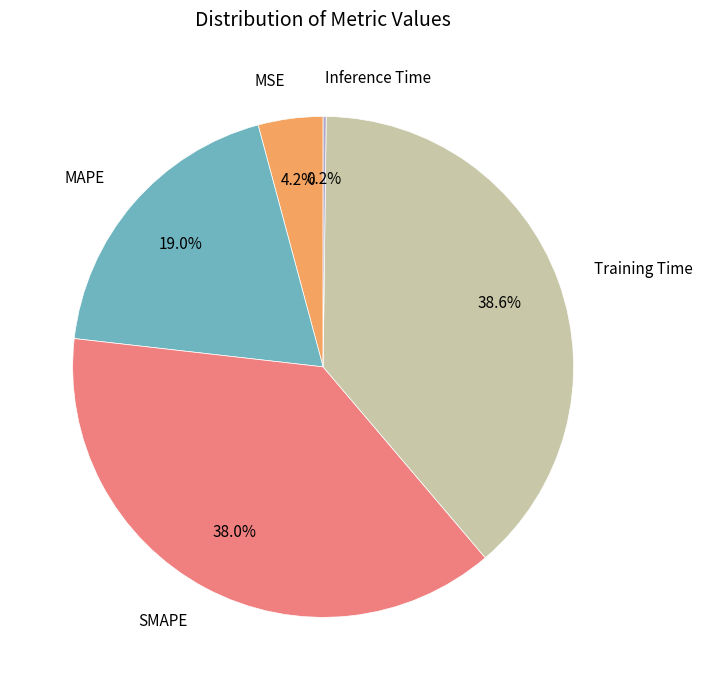

To the nearest percent, what percentage of the pie is Training Time?

39%